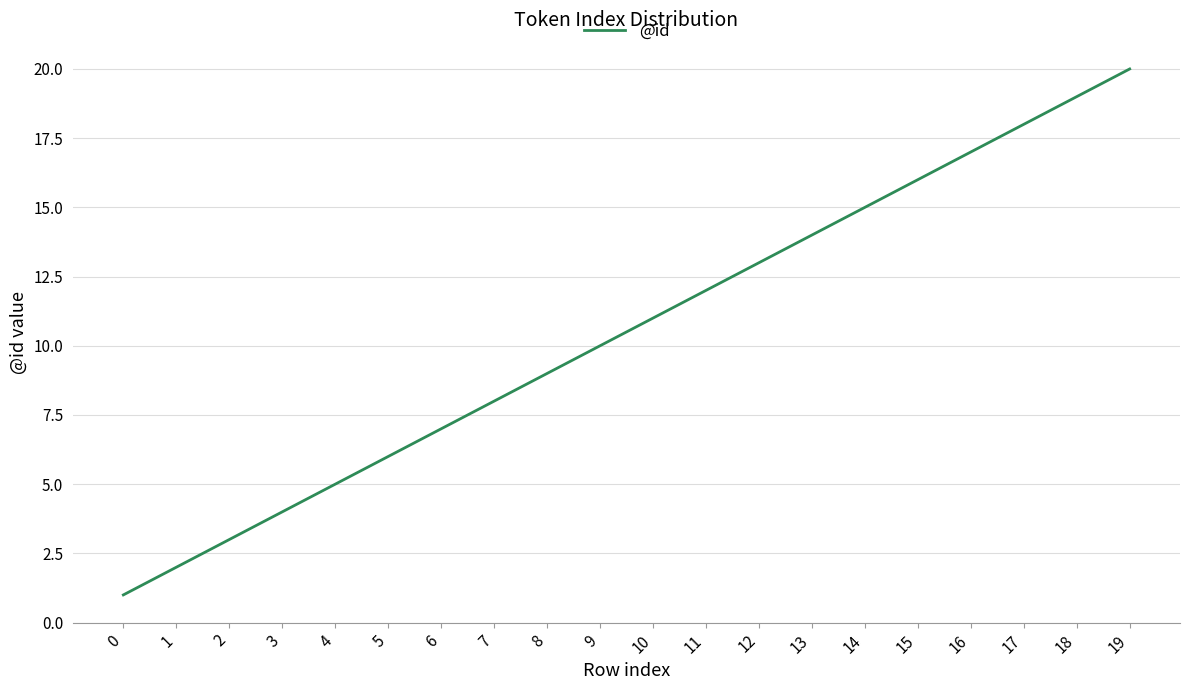

What is the maximum value shown in the chart?

20